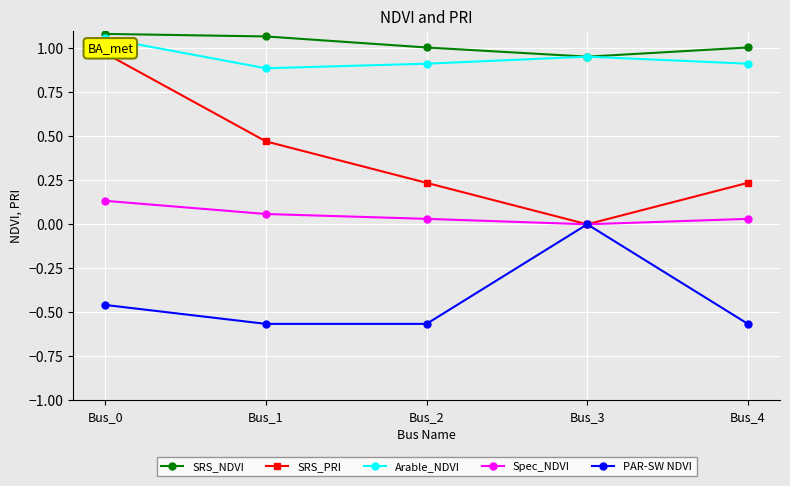

Reading right to left, what are all the values shown in this chart?

SRS_NDVI: Bus_4=1.0	Bus_3=1.0	Bus_2=1.0	Bus_1=1.1	Bus_0=1.1
SRS_PRI: Bus_4=0.2	Bus_3=0.0	Bus_2=0.2	Bus_1=0.5	Bus_0=1.0
Arable_NDVI: Bus_4=0.9	Bus_3=1.0	Bus_2=0.9	Bus_1=0.9	Bus_0=1.1
Spec_NDVI: Bus_4=0.0	Bus_3=-0.0	Bus_2=0.0	Bus_1=0.1	Bus_0=0.1
PAR-SW NDVI: Bus_4=-0.6	Bus_3=0.0	Bus_2=-0.6	Bus_1=-0.6	Bus_0=-0.5